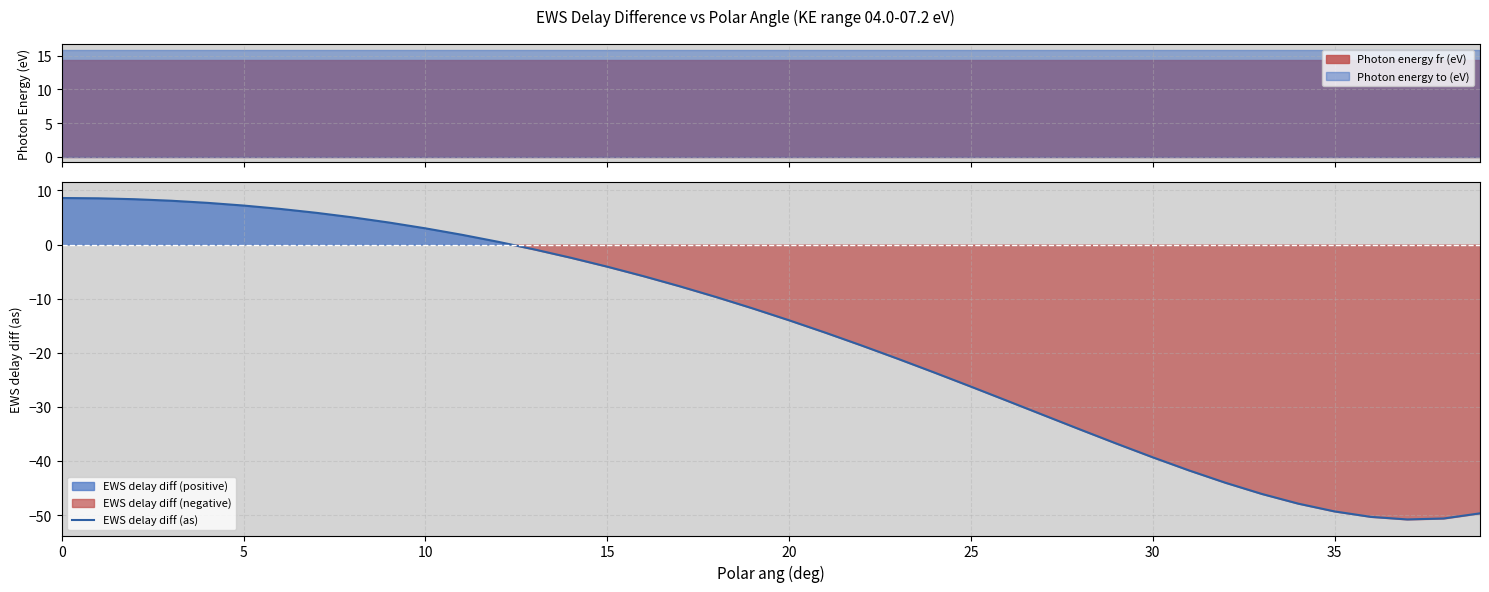

True or false: the data shows -46.1 at 33.

True